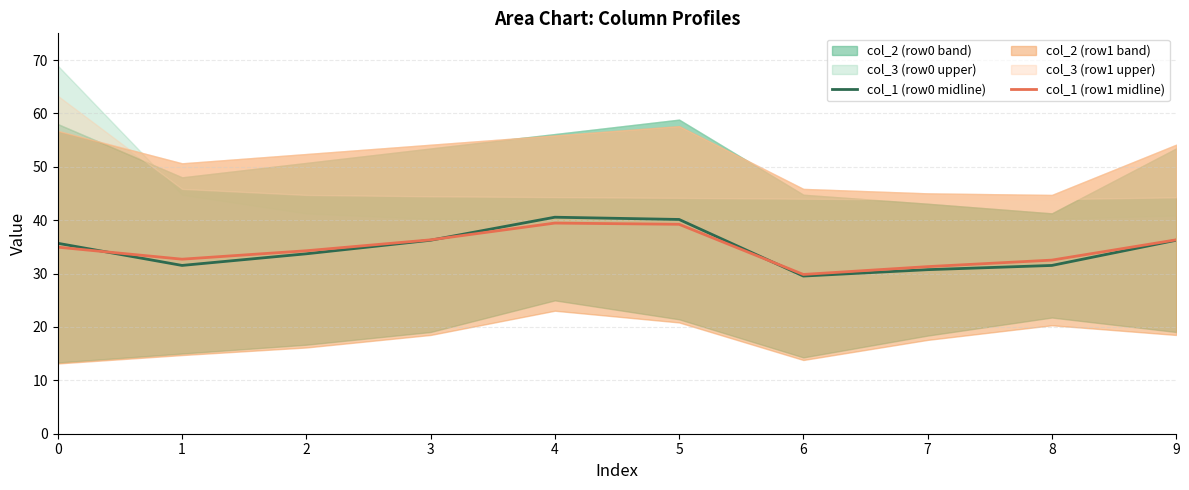

How many interior local valleys does the col_1 (row0 midline) series have?

2